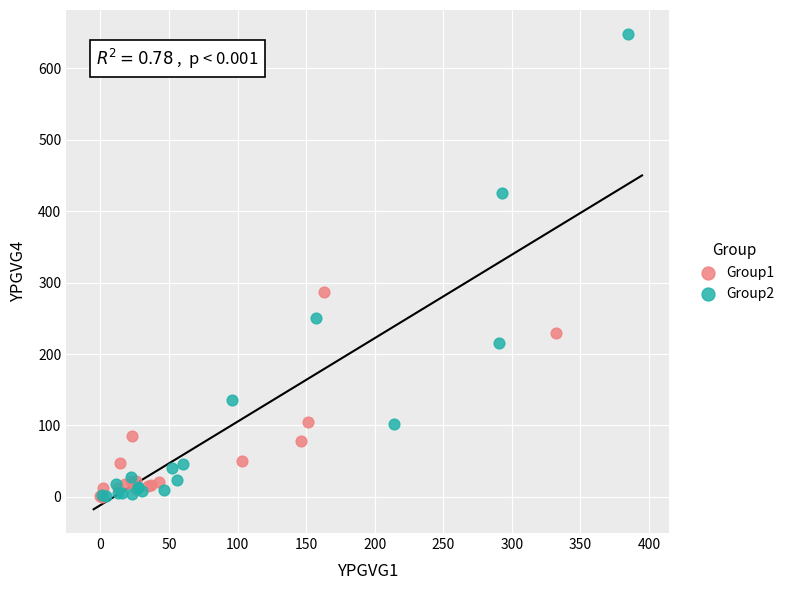

Which series reaches the maximum Y coordinate?

Group2